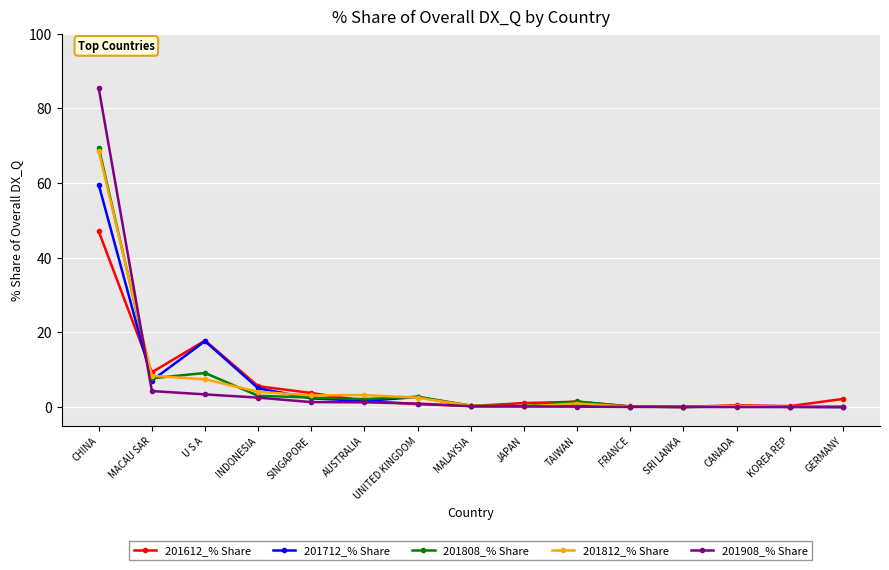

What is the difference between the highest and lowest values at CANADA?

0.5